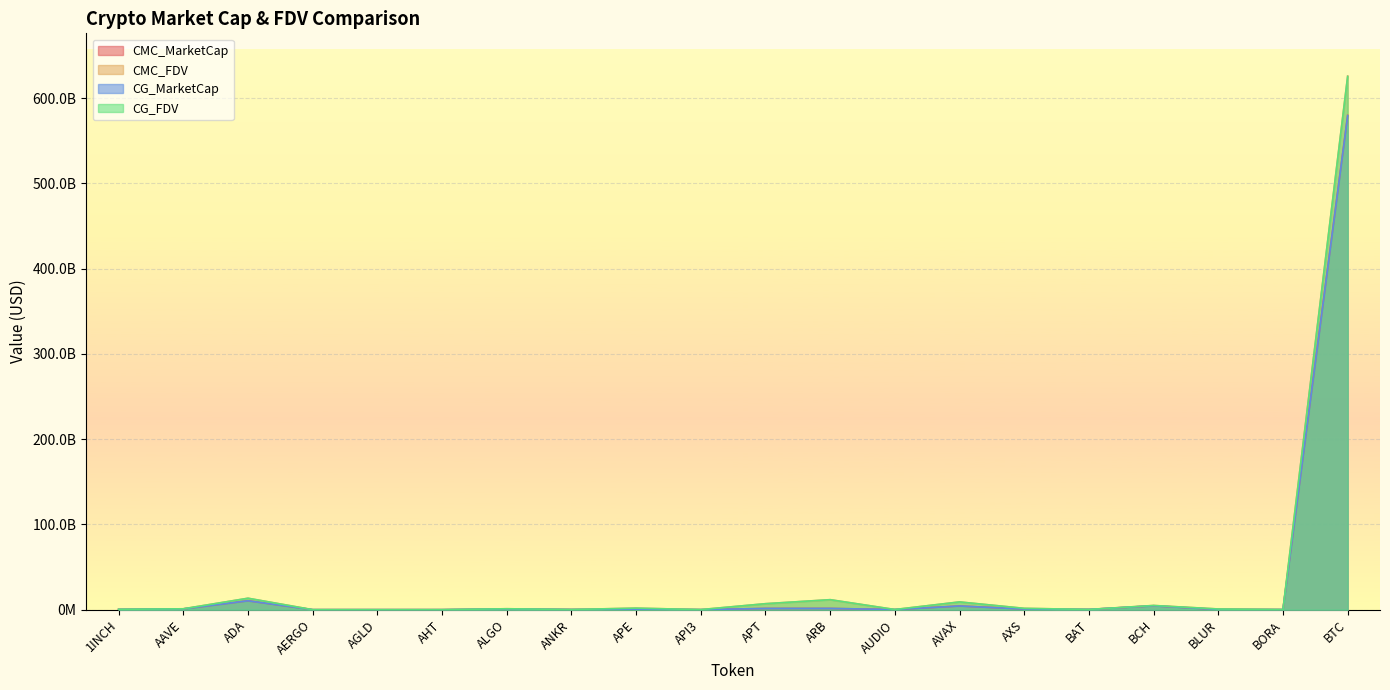

True or false: CMC_FDV and CMC_MarketCap intersect in this chart.

False